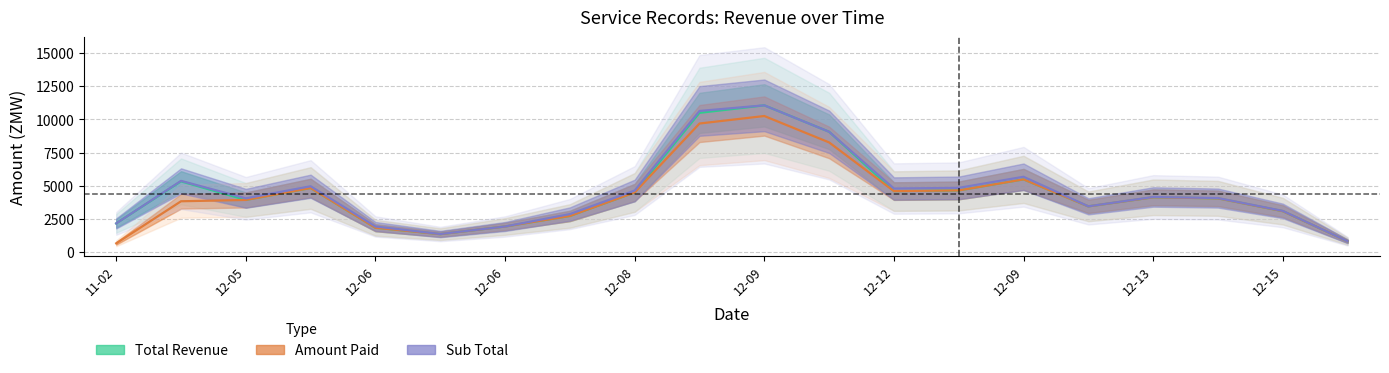

Which has a higher value, 12-15 or 12-06?

12-15